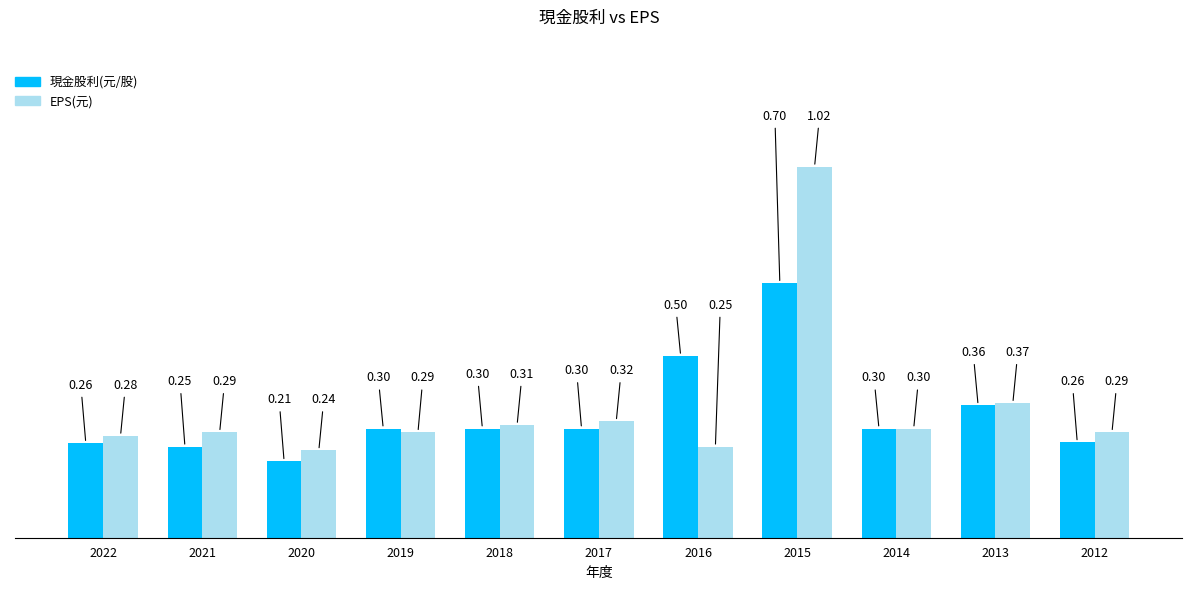

Between 2014 and 2012, which series saw the biggest shift?

現金股利(元/股)